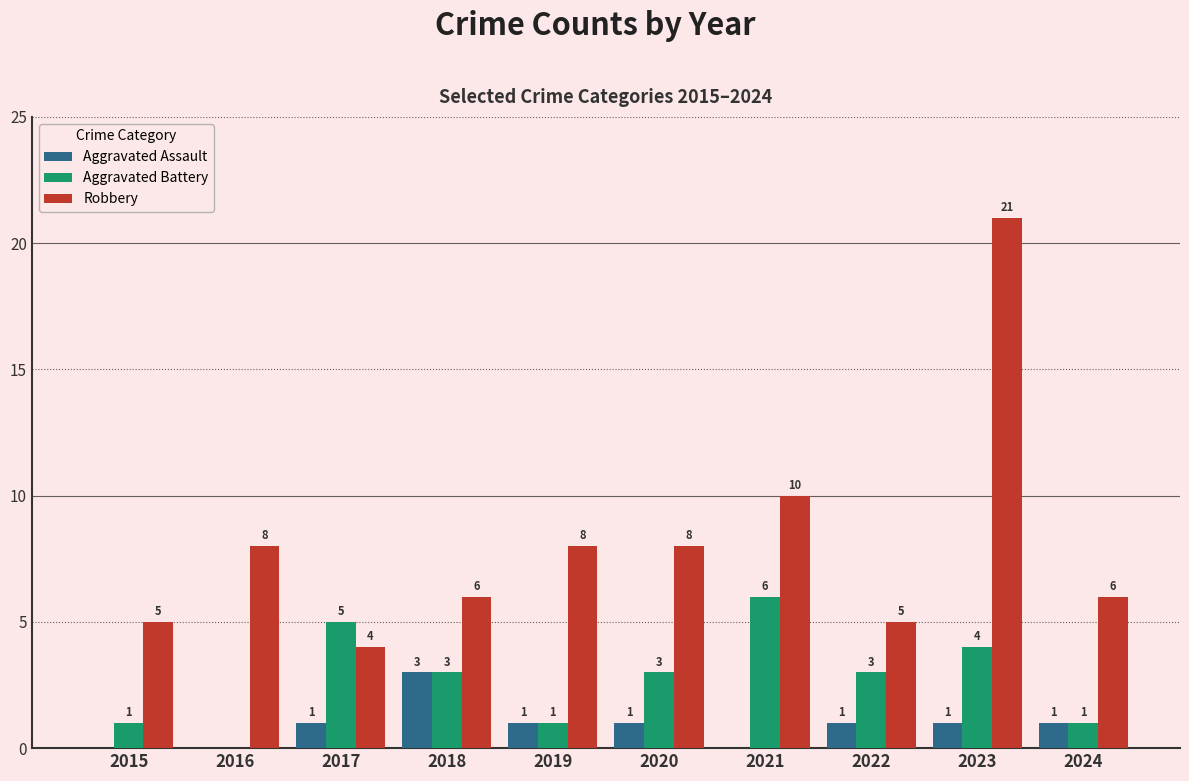

What is the sum of all Aggravated Battery values?

27